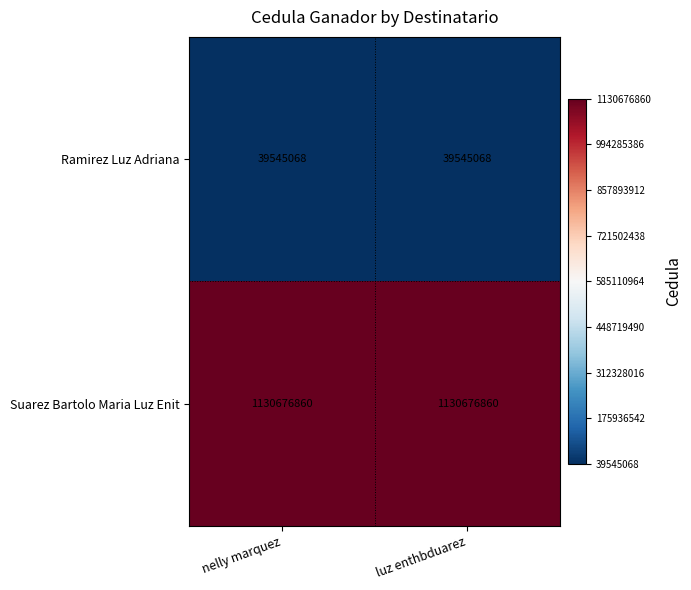

What is the difference between the highest and lowest values at nelly marquez?

1091131792